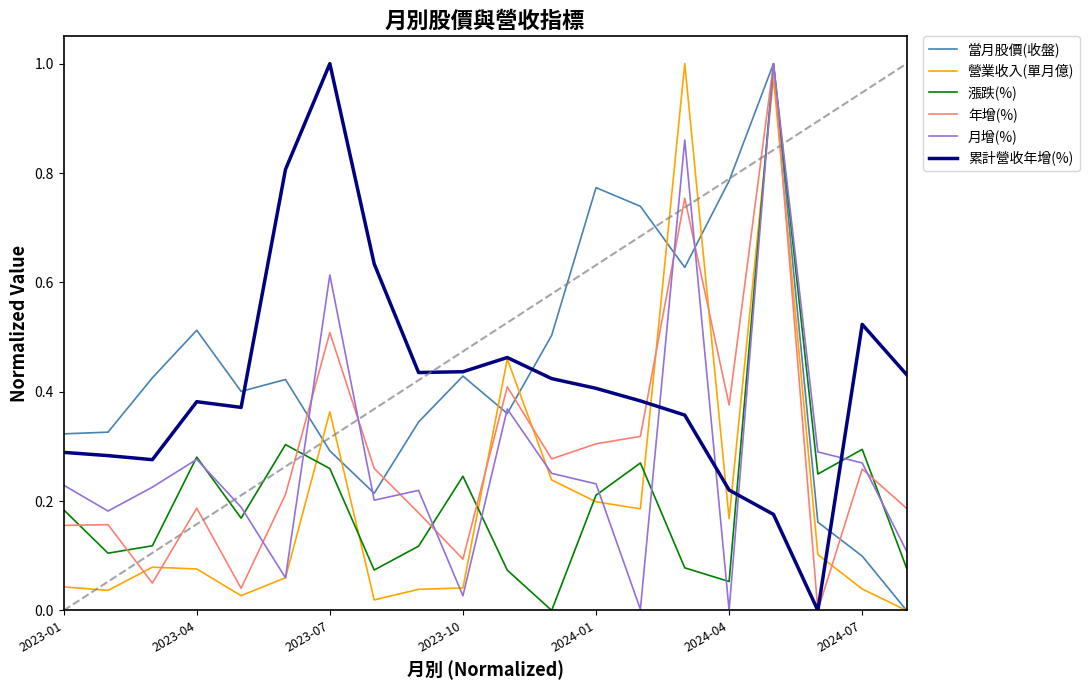

Which series ends up on top after the final intersection of 漲跌(%) and 營業收入(單月億)?

漲跌(%)